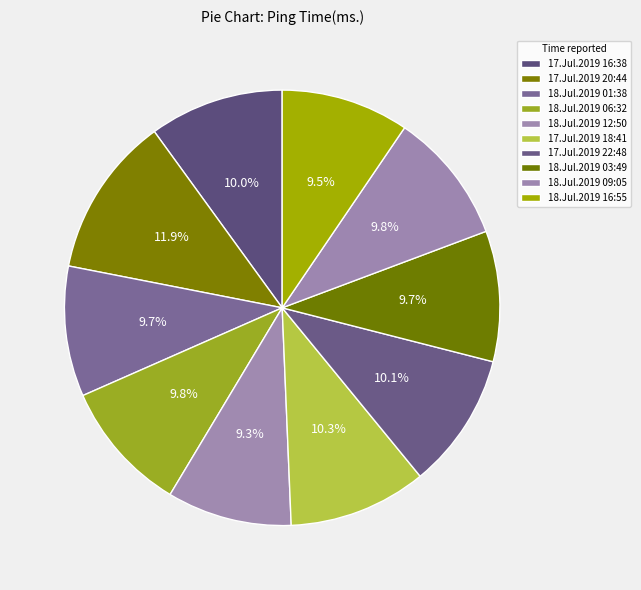

How many segments does this pie chart have?

10